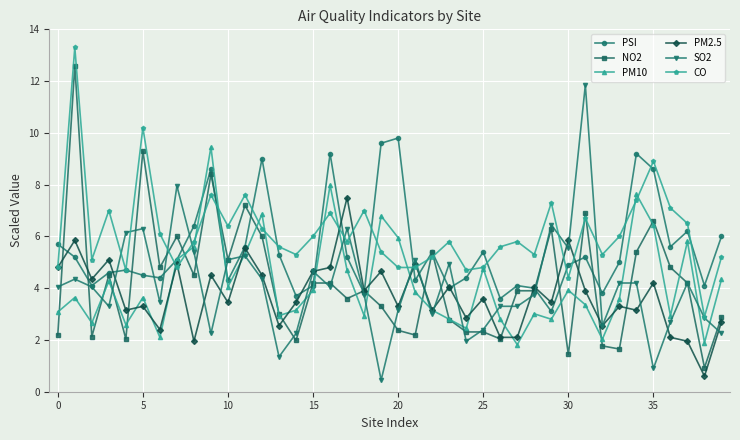

What is the highest value of the PM10 series?

9.5